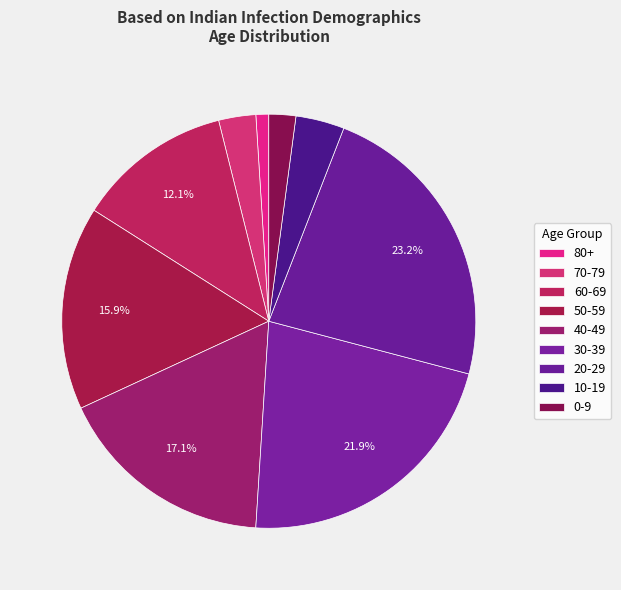

Which slice is the largest?

20-29